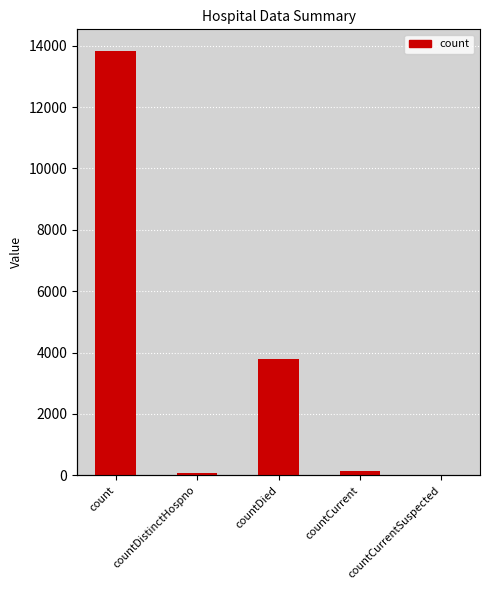

What is the sum of the values at countCurrent and countCurrentSuspected?

153